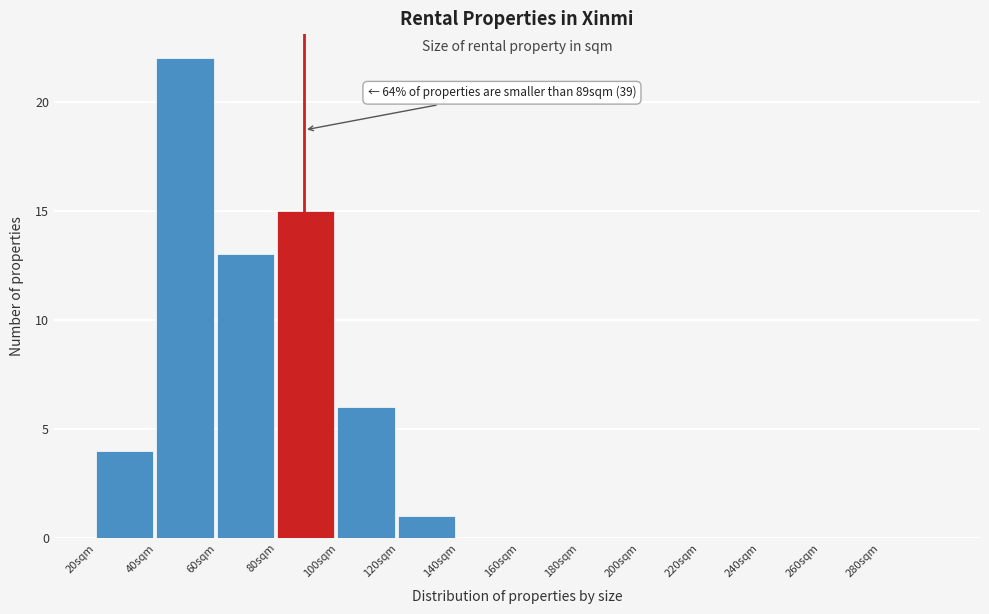

Over which range of the x-axis is the bar tallest?

40 to 60